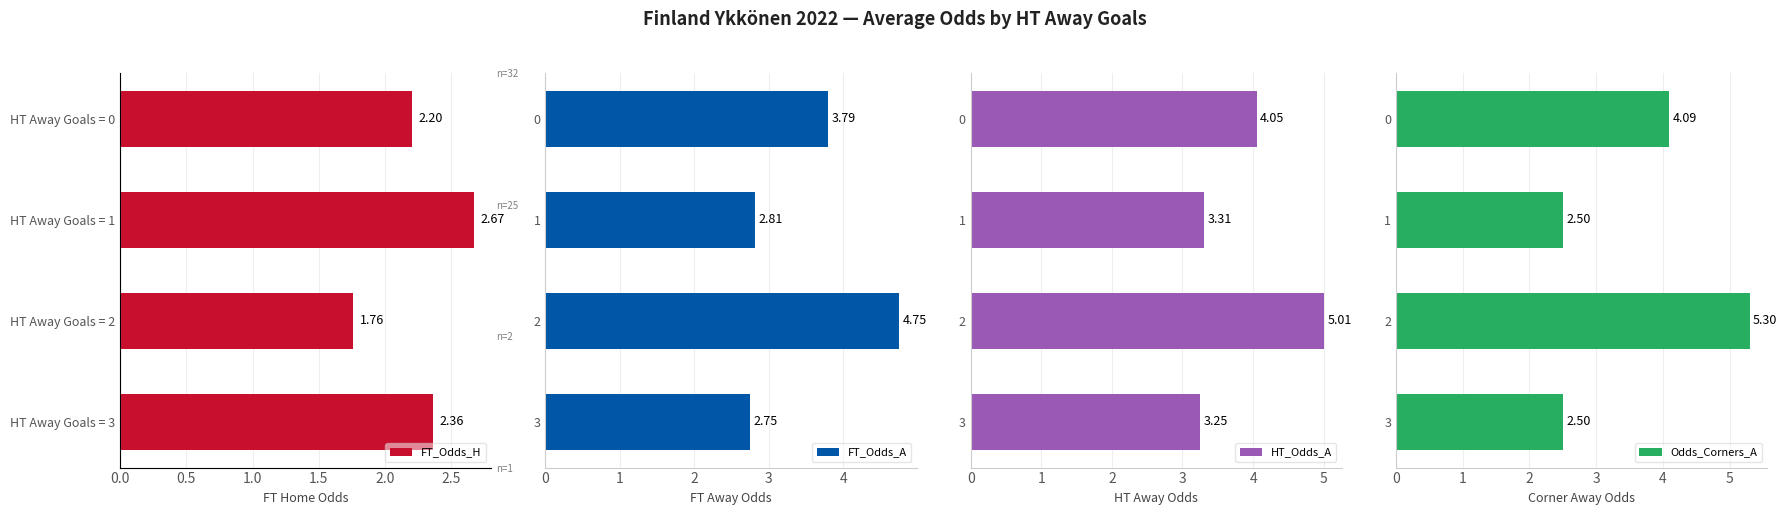

Rank the categories by FT_Odds_A value from lowest to highest.

3, 1, 0, 2